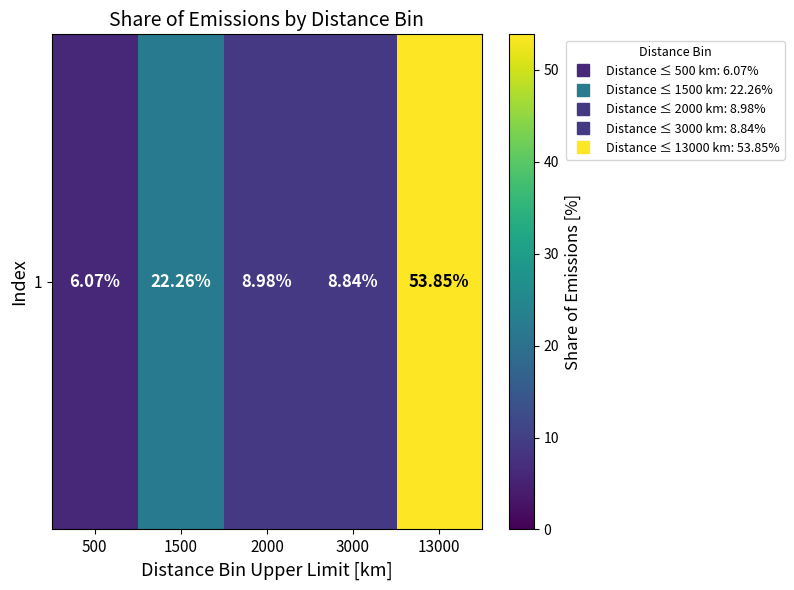

The chart shows a value of 9.4 at 500. True or false?

False